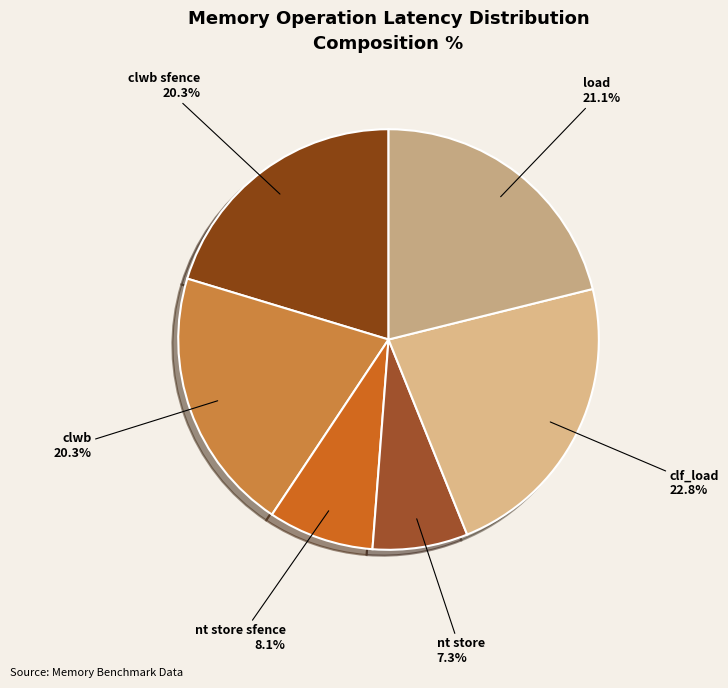

To the nearest percent, what portion does nt store sfence represent?

8%